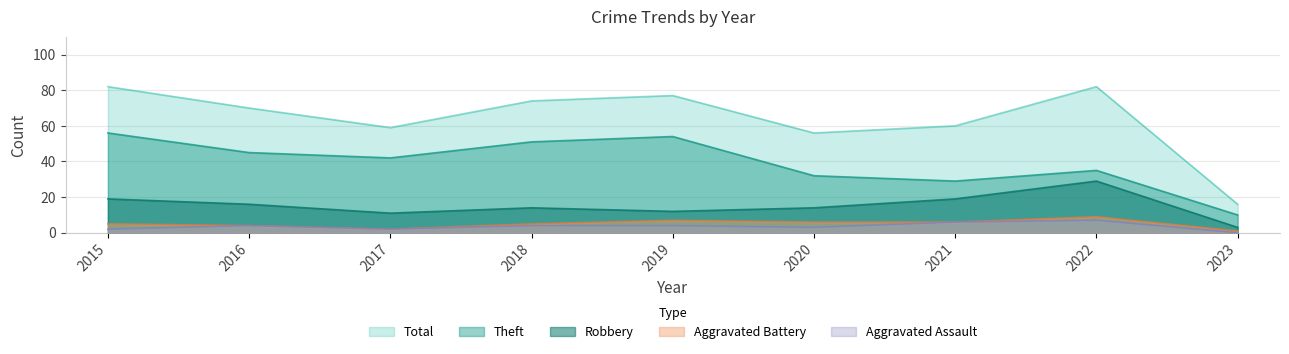

Where is the first local minimum for Robbery?

2017